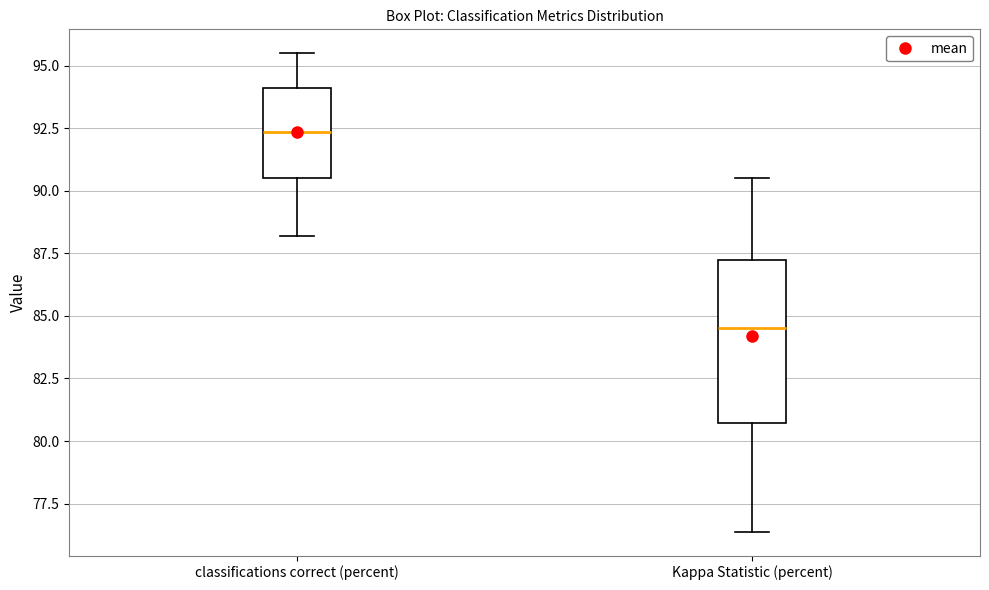

Reading left to right, transcribe this box plot: for each box, give where its median line is, the range the box spans, and where its two whiskers end, as read against the y-axis. The values are not printed on the chart, so give them approximately, as read against the axis.

classifications correct (percent): median 92.5, box 90.5 to 94.0, whiskers 88.0 to 95.5
Kappa Statistic (percent): median 84.5, box 80.5 to 87.0, whiskers 76.5 to 90.5